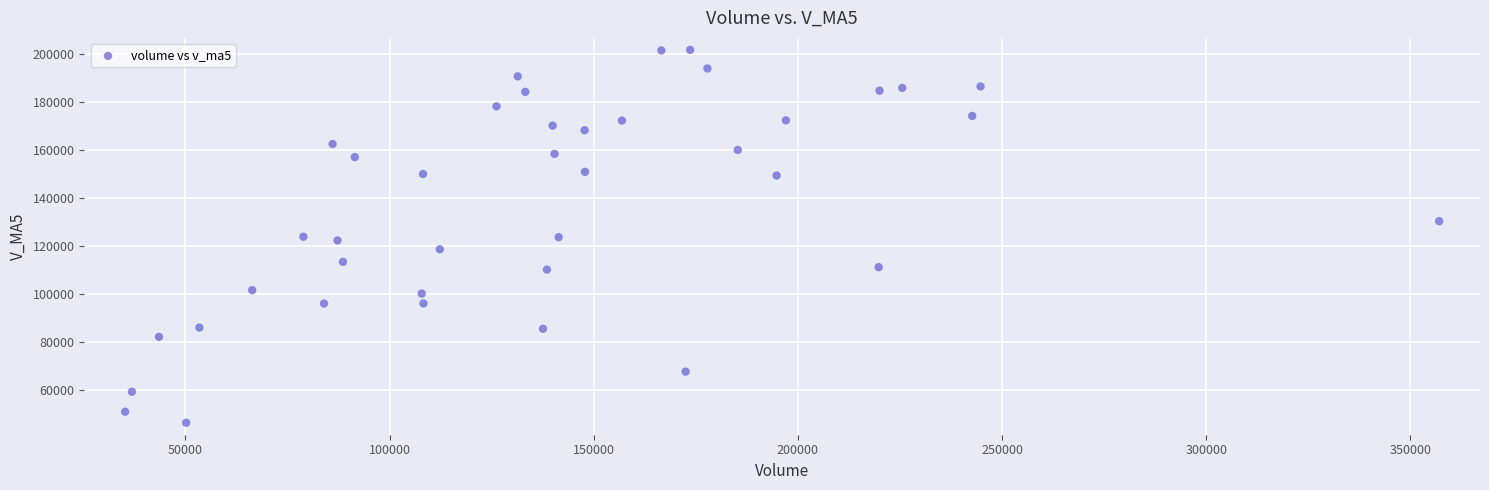

What is the range of Y values (max minus min)?

155339.7